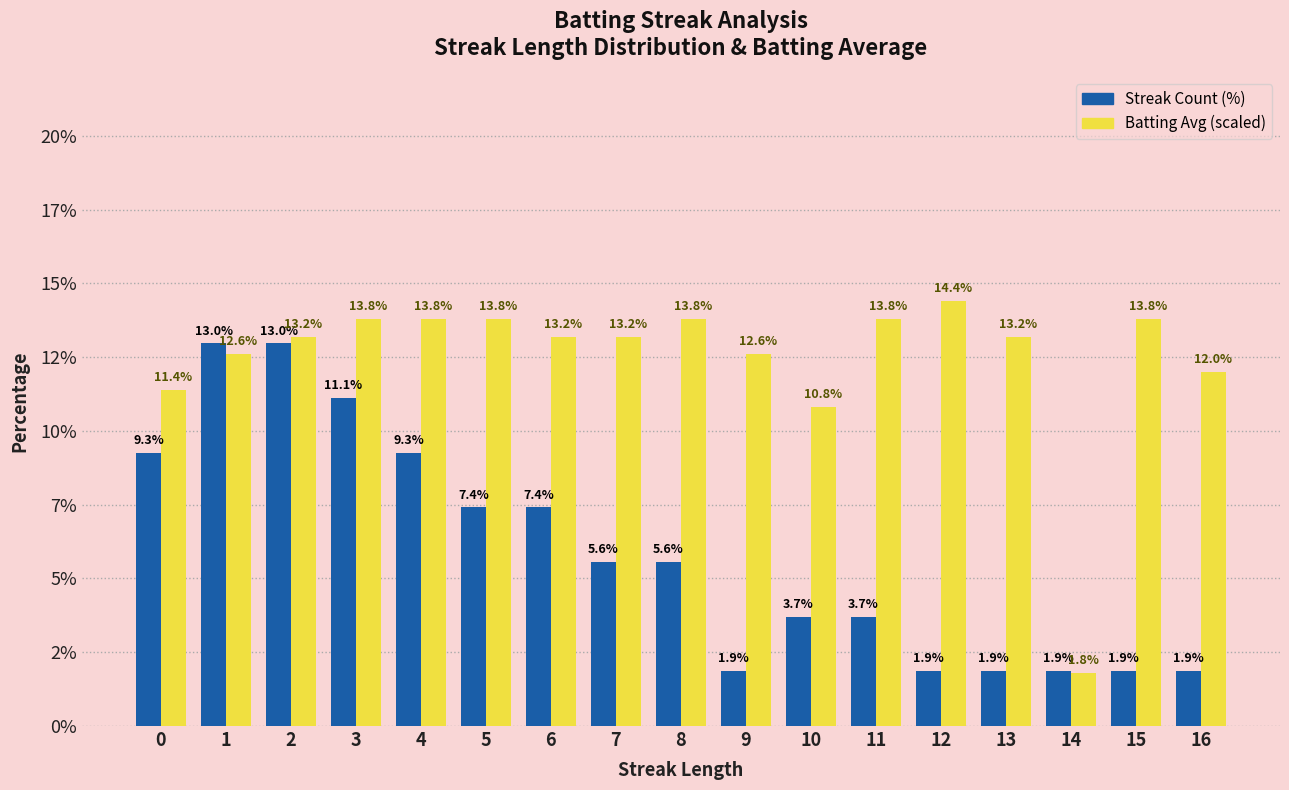

Rank the series at 10 from highest to lowest value.

Batting Avg (scaled), Streak Count (%)